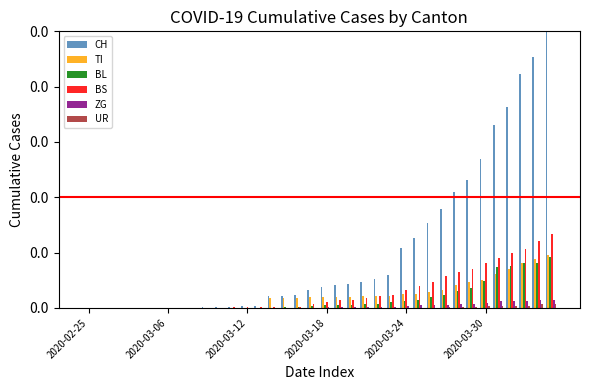

Reading left to right, what are all the values shown in this chart?

CH: 0.0	0.0	0.0	0.0	0.0	0.0	0.0	0.0	0.0	0.0	0.0	0.0	0.0	0.0	0.0	0.0	0.0	0.1	0.1	0.1	0.1	0.1	0.1	0.1	0.2	0.3	0.3	0.4	0.4	0.5	0.5	0.7	0.7	0.8	0.9	1.0
TI: 0.0	0.0	0.0	0.0	0.0	0.0	0.0	0.0	0.0	0.0	0.0	0.0	0.0	0.0	0.0	0.0	0.0	0.0	0.0	0.0	0.0	0.0	0.0	0.0	0.0	0.1	0.1	0.1	0.1	0.1	0.1	0.1	0.1	0.2	0.2	0.2
BL: 0.0	0.0	0.0	0.0	0.0	0.0	0.0	0.0	0.0	0.0	0.0	0.0	0.0	0.0	0.0	0.0	0.0	0.0	0.0	0.0	0.0	0.0	0.0	0.0	0.0	0.0	0.0	0.0	0.1	0.1	0.1	0.1	0.2	0.2	0.2	0.2
BS: 0.0	0.0	0.0	0.0	0.0	0.0	0.0	0.0	0.0	0.0	0.0	0.0	0.0	0.0	0.0	0.0	0.0	0.0	0.0	0.0	0.0	0.0	0.0	0.0	0.1	0.1	0.1	0.1	0.1	0.1	0.2	0.2	0.2	0.2	0.2	0.3
ZG: 0.0	0.0	0.0	0.0	0.0	0.0	0.0	0.0	0.0	0.0	0.0	0.0	0.0	0.0	0.0	0.0	0.0	0.0	0.0	0.0	0.0	0.0	0.0	0.0	0.0	0.0	0.0	0.0	0.0	0.0	0.0	0.0	0.0	0.0	0.0	0.0
UR: 0.0	0.0	0.0	0.0	0.0	0.0	0.0	0.0	0.0	0.0	0.0	0.0	0.0	0.0	0.0	0.0	0.0	0.0	0.0	0.0	0.0	0.0	0.0	0.0	0.0	0.0	0.0	0.0	0.0	0.0	0.0	0.0	0.0	0.0	0.0	0.0